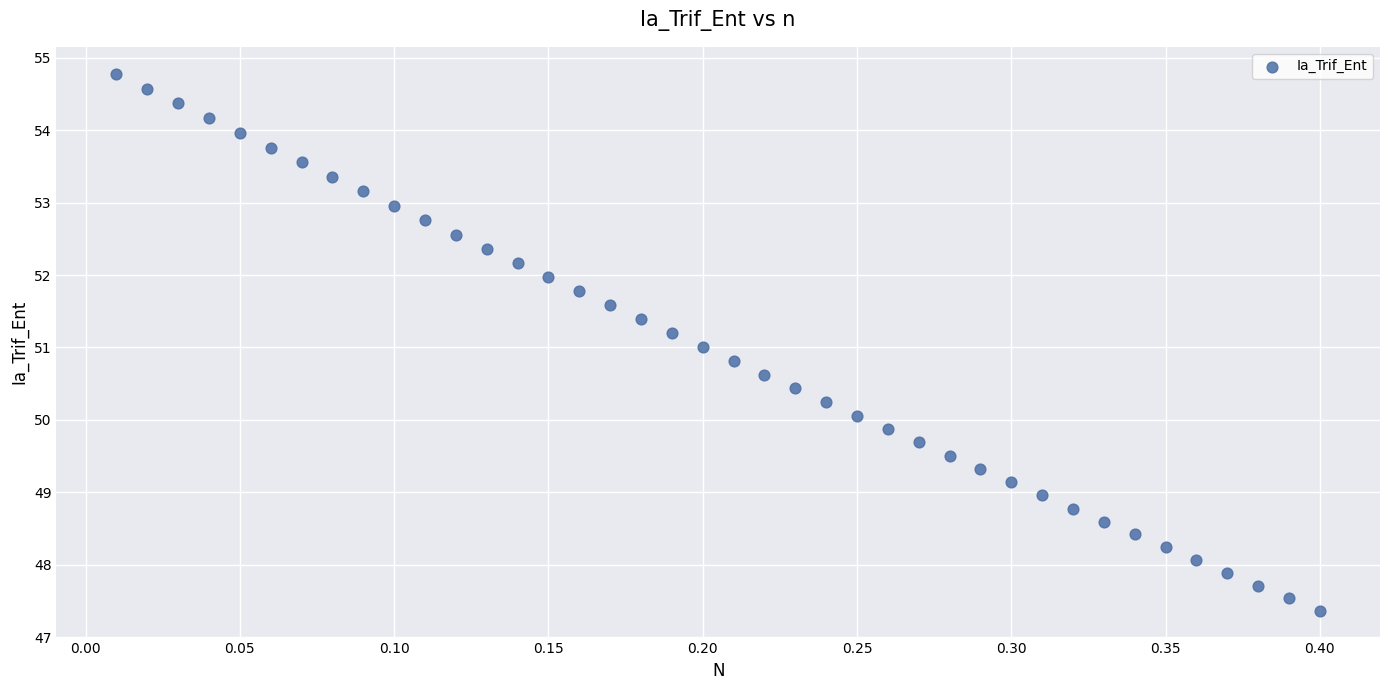

What is the range of Y values (max minus min)?

7.4